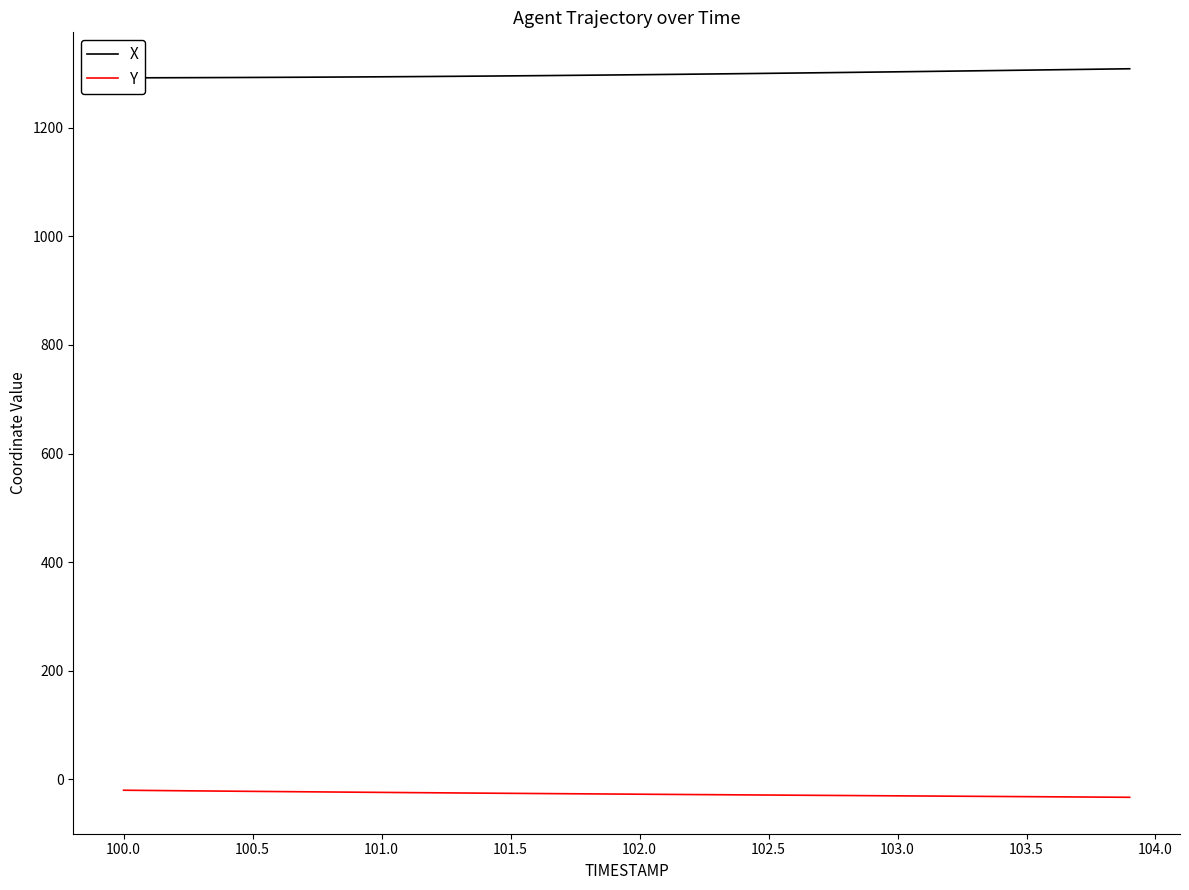

What is the lowest value of the Y series?

-33.3